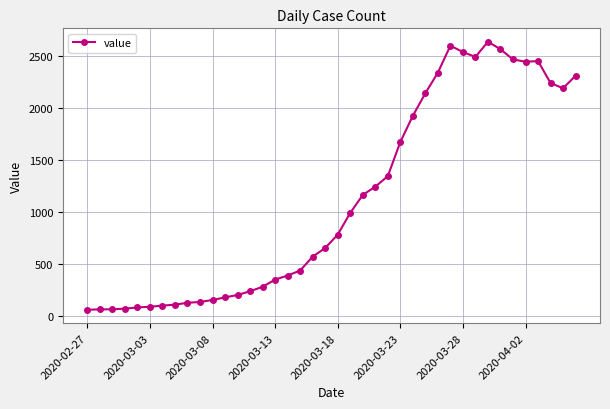

What is the value of the 29th point from the left?

2340